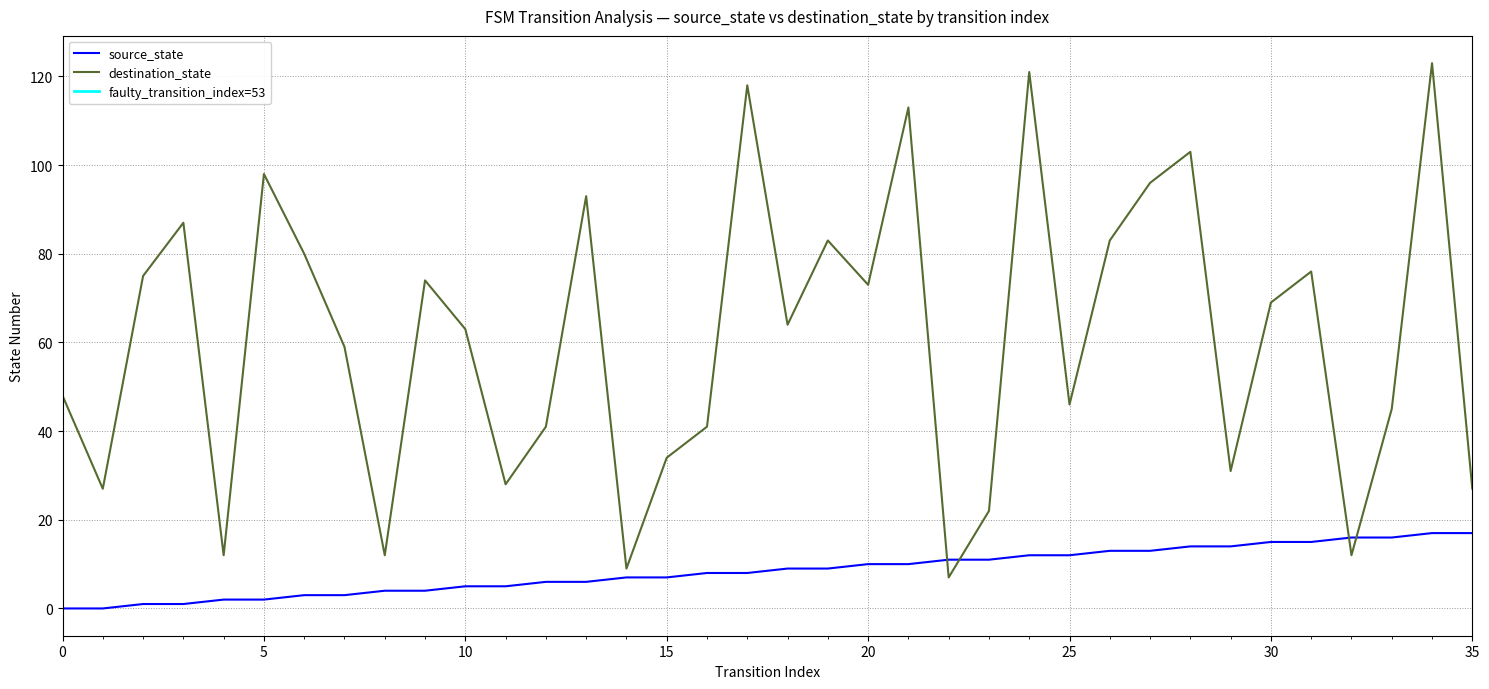

List the series in order of their peak value, highest first.

destination_state, source_state